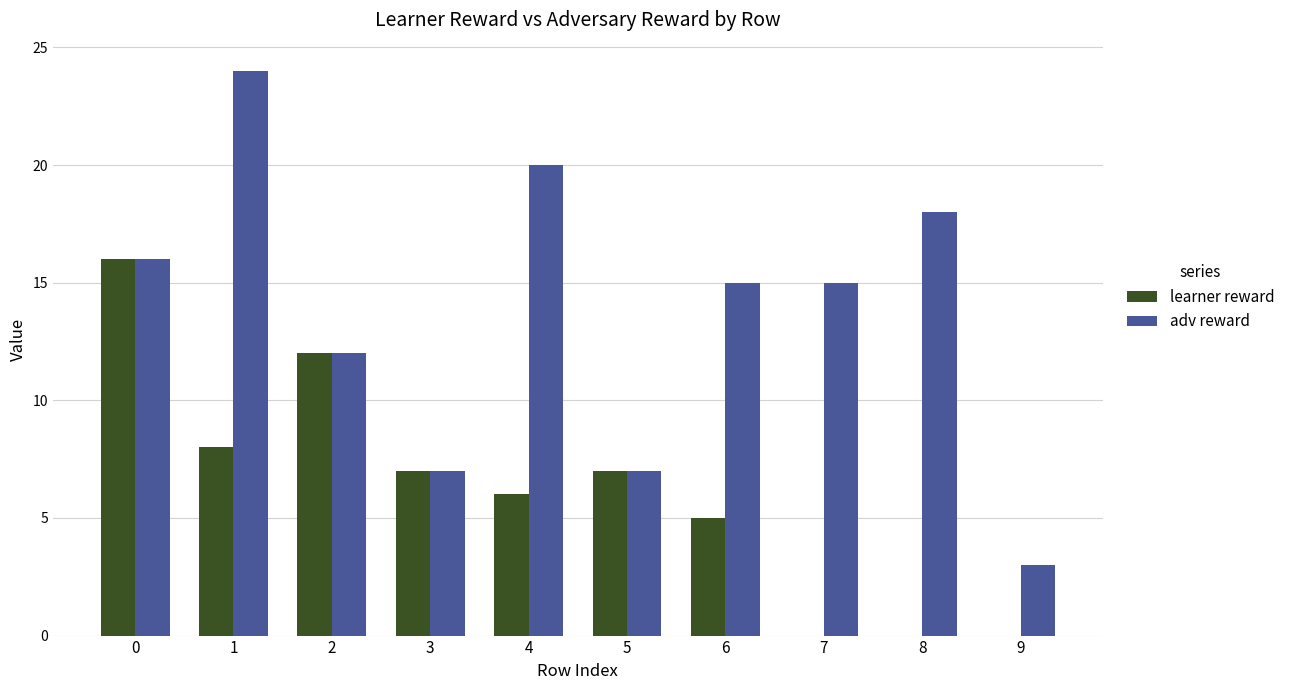

Is the value of adv reward at 3 greater than the value of learner reward at 8?

Yes